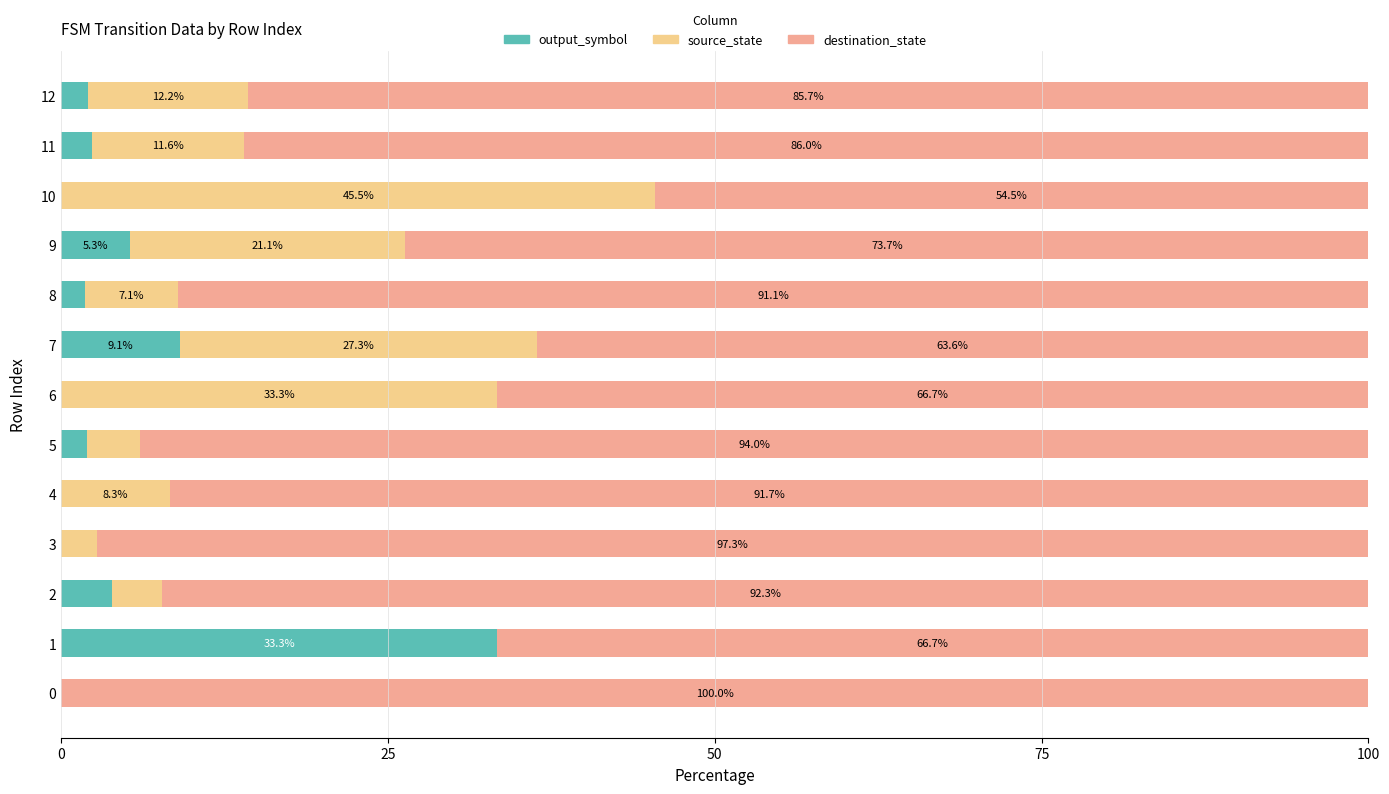

True or false: output_symbol has a value of 0.0 at 3.

True